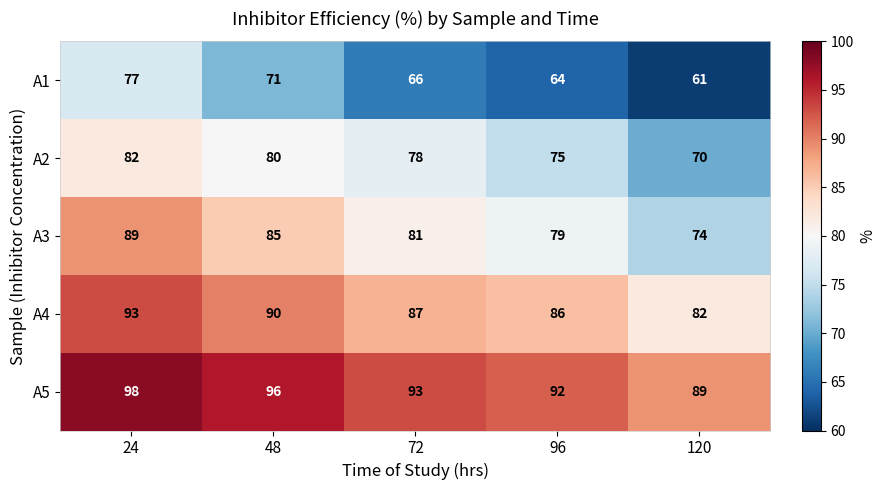

What is the difference between the A5 values at 48 and 72?

3